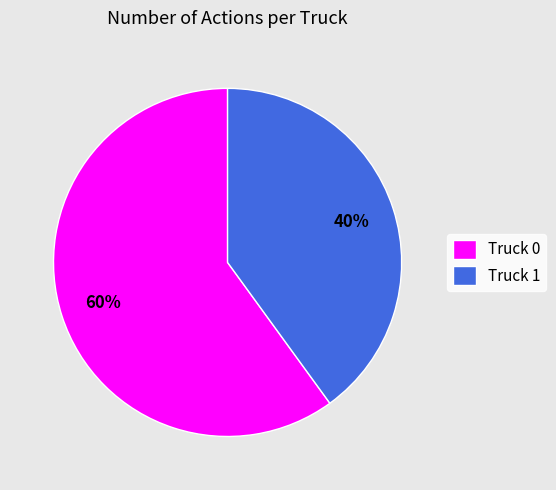

To the nearest percent, what percentage of the pie is Truck 0?

60%